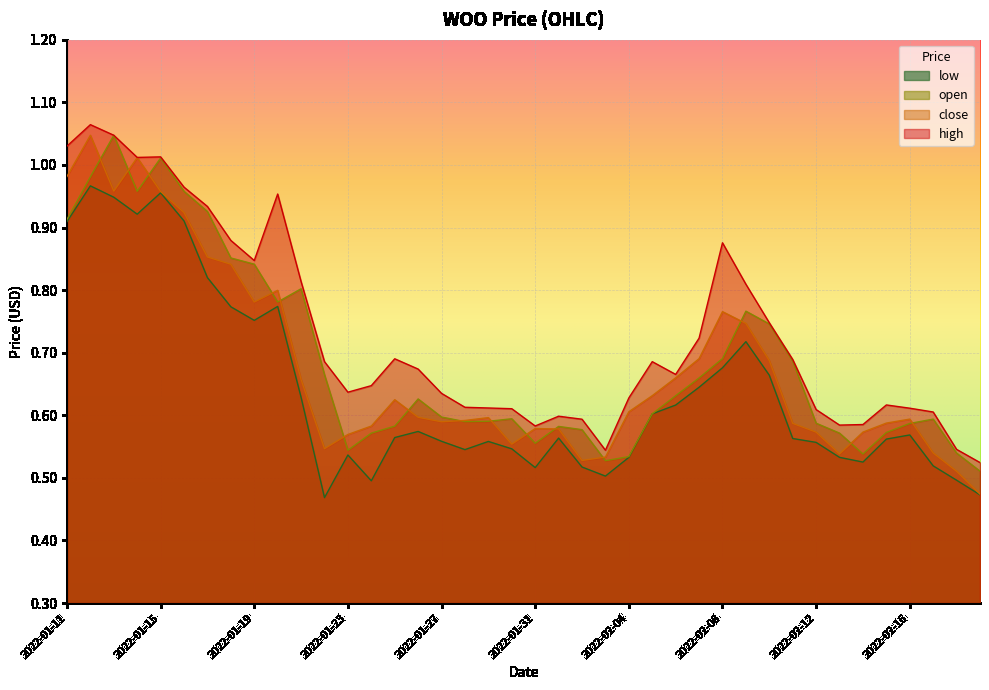

True or false: close has more than 0 points higher than both neighbors.

True